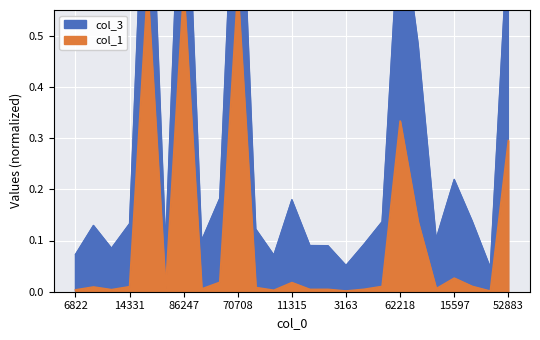

Which series changed the most between 3163 and 62218?

col_3